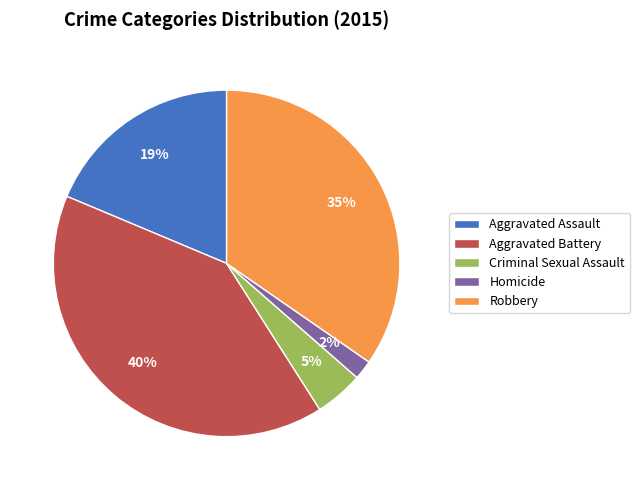

To the nearest percent, what portion does Criminal Sexual Assault represent?

5%